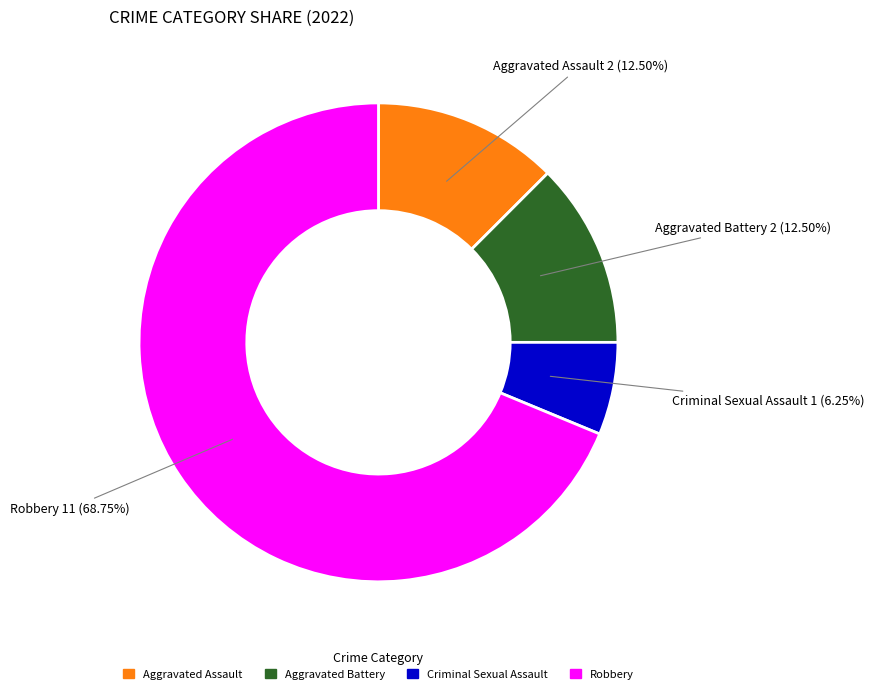

The Aggravated Assault slice represents 4% of the pie. True or false?

False